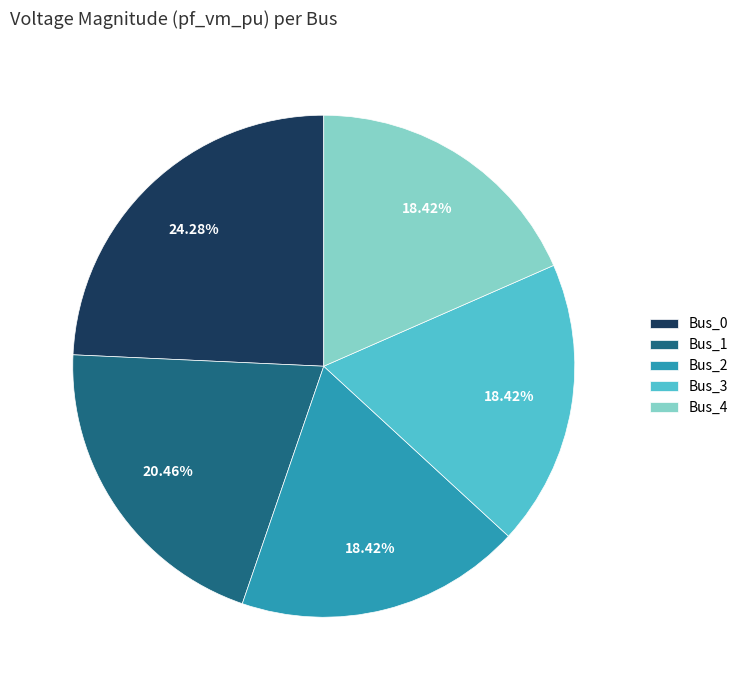

What percentage do Bus_1 and Bus_3 together represent?

38.9%